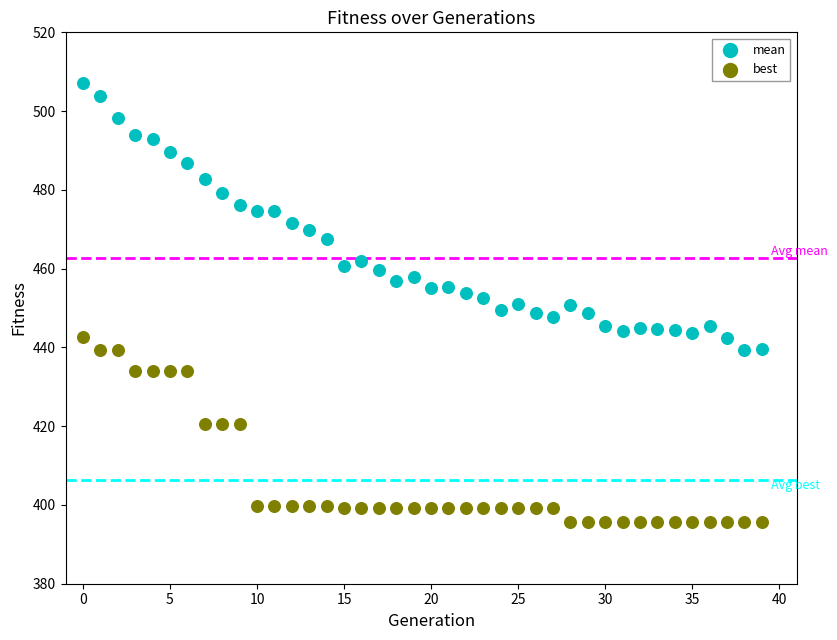

Which series has the widest spread of Y values?

mean